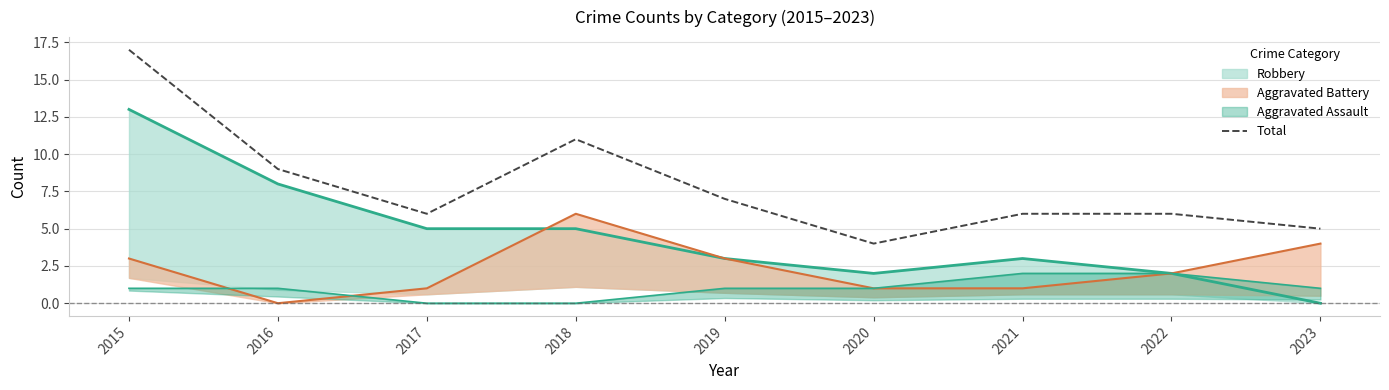

True or false: the data shows 9 at 2017.

False